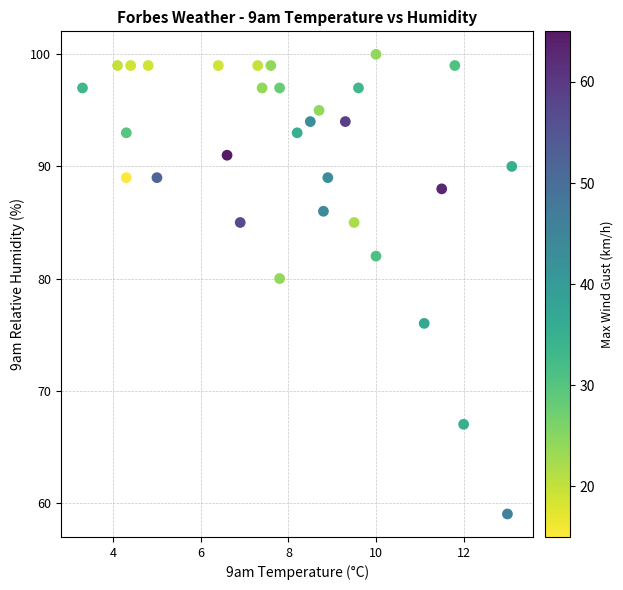

What is the range of Y values (max minus min)?

41